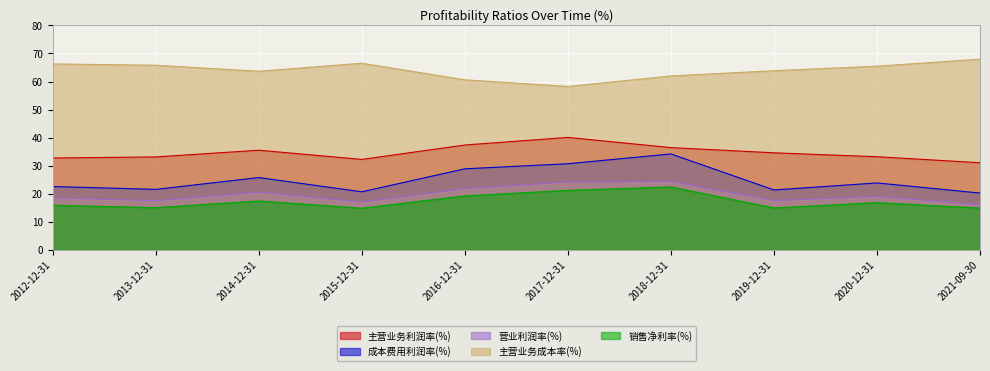

How many interior local peaks does the 销售净利率(%) series have?

3